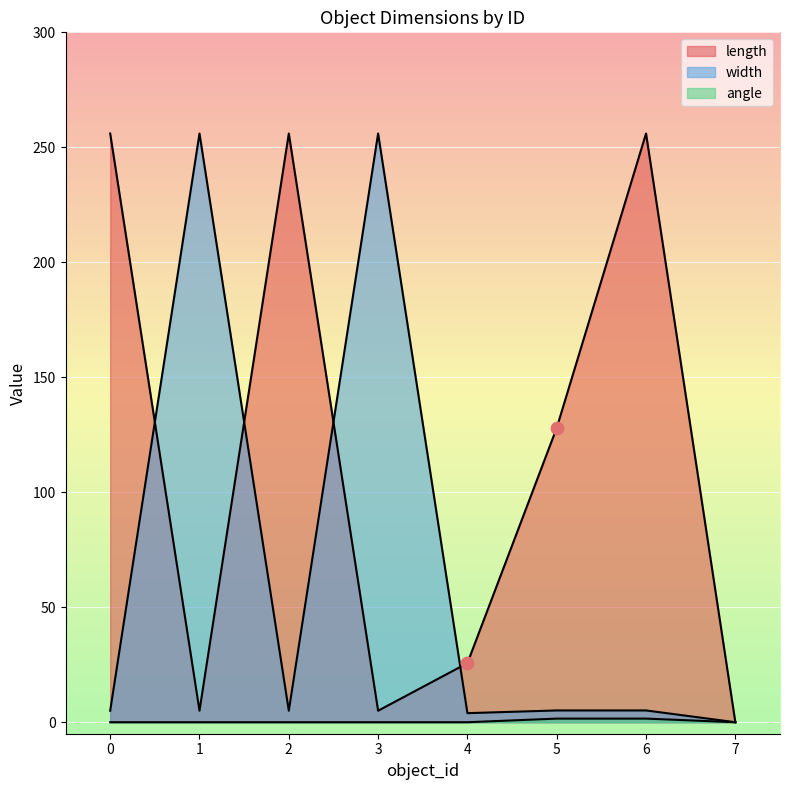

What are all the series names shown in the legend?

length, width, angle